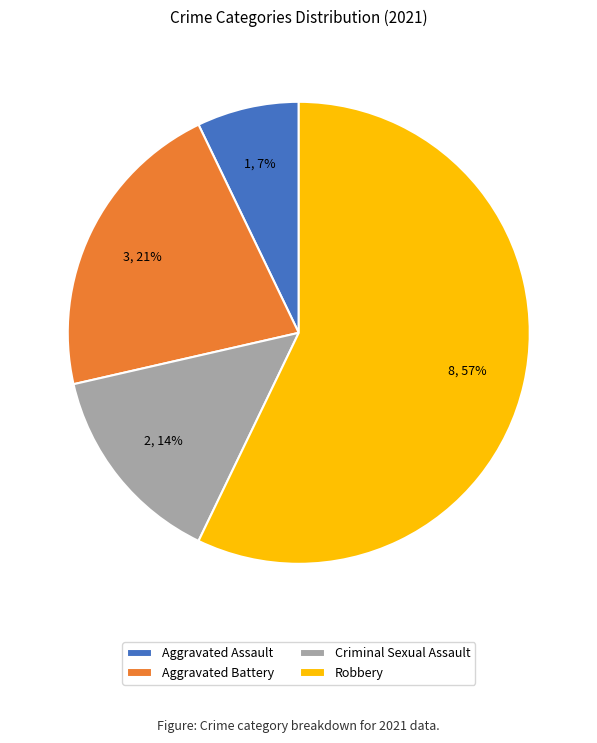

To the nearest percent, what is the difference between the Robbery and Aggravated Battery slice percentages?

36%